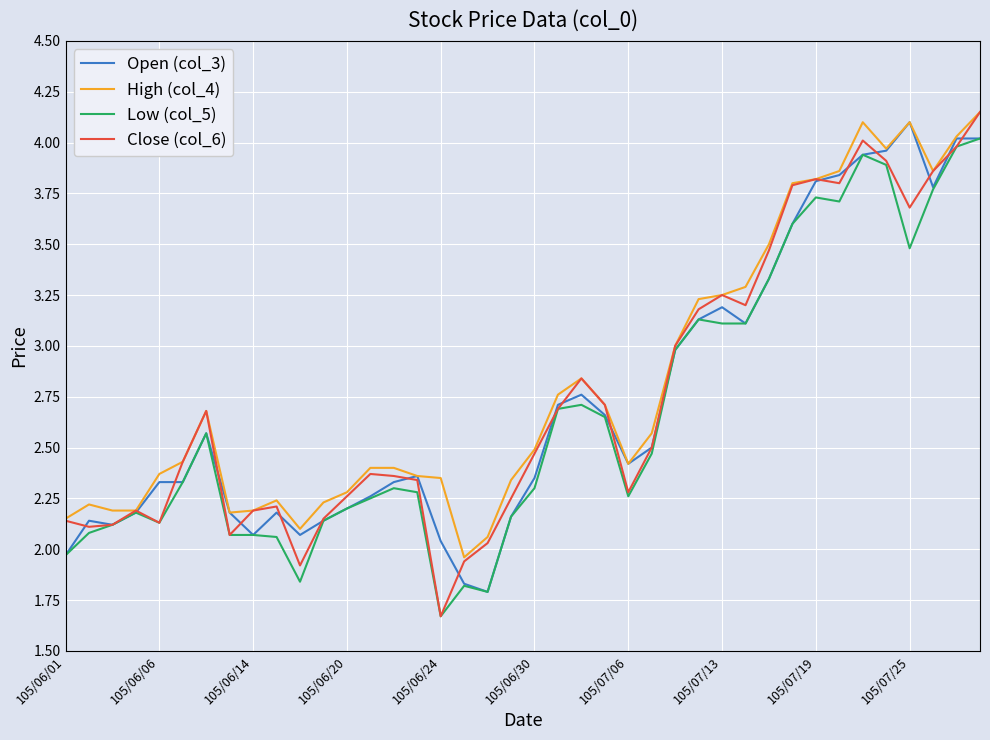

Is this an area chart (filled region under the line)?

No